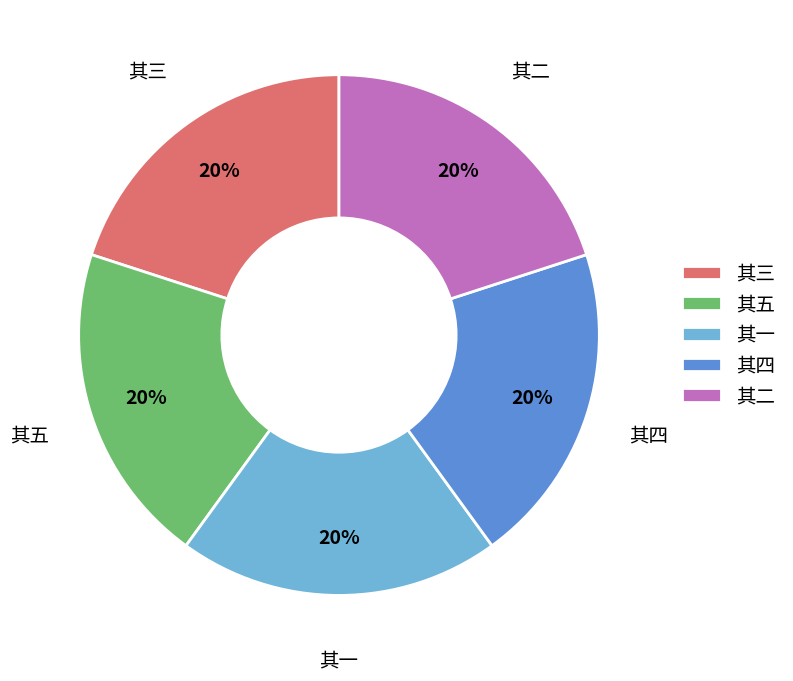

What is the ratio of the value at 其四 to the value at 其三?

1.0